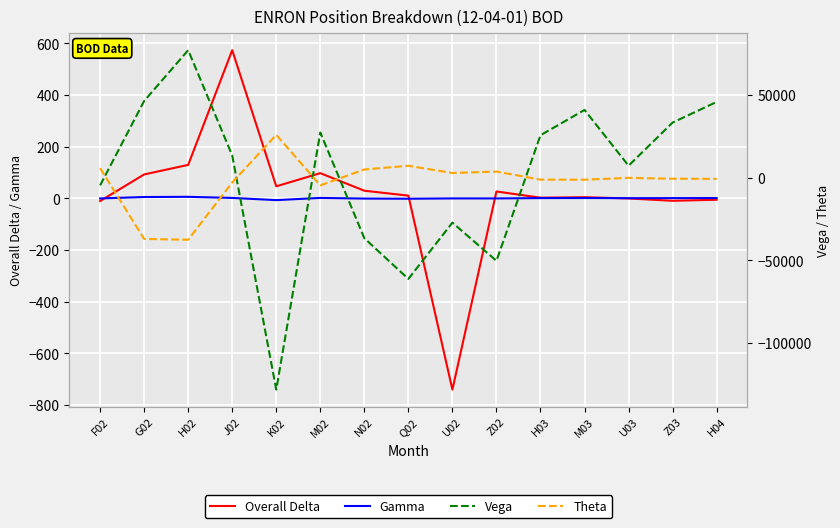

Which series ends up on top after the final intersection of Overall Delta and Theta?

Overall Delta